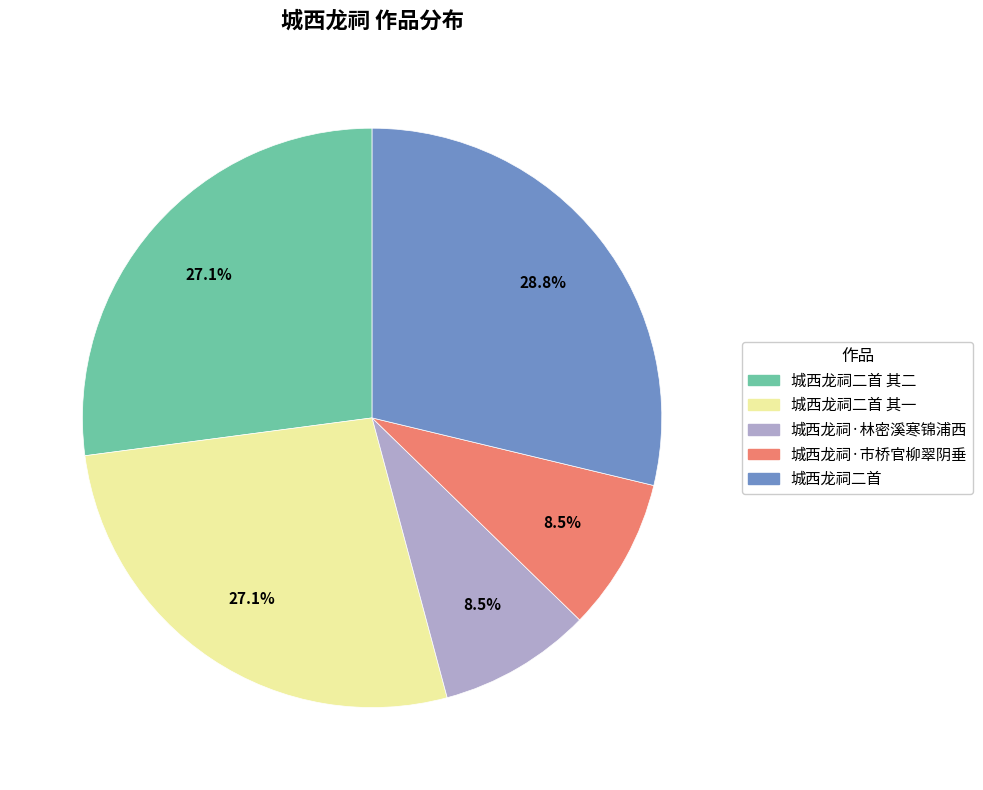

Which slice is the largest?

城西龙祠二首